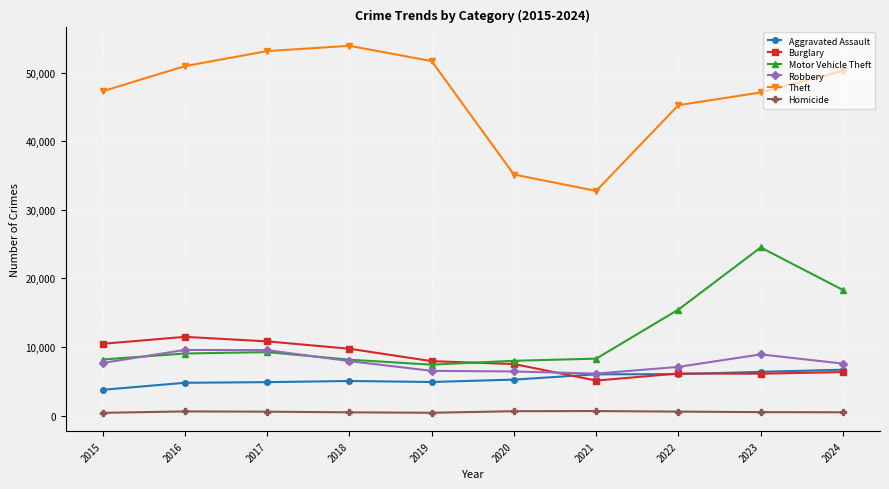

What are all the series names shown in the legend?

Aggravated Assault, Burglary, Motor Vehicle Theft, Robbery, Theft, Homicide